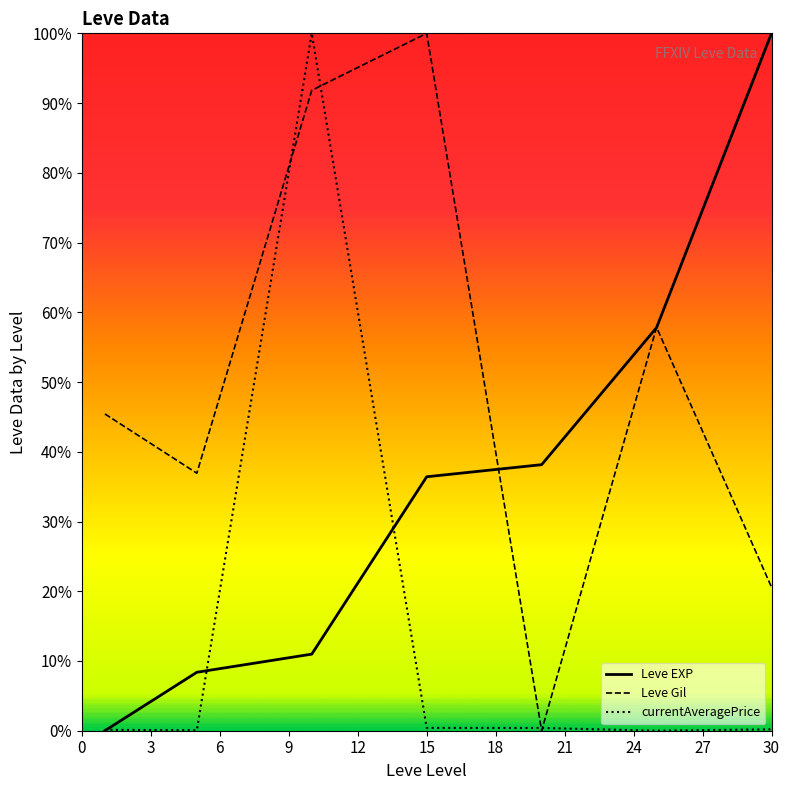

List the series in order of their overall mean, highest first.

Leve Gil, Leve EXP, currentAveragePrice